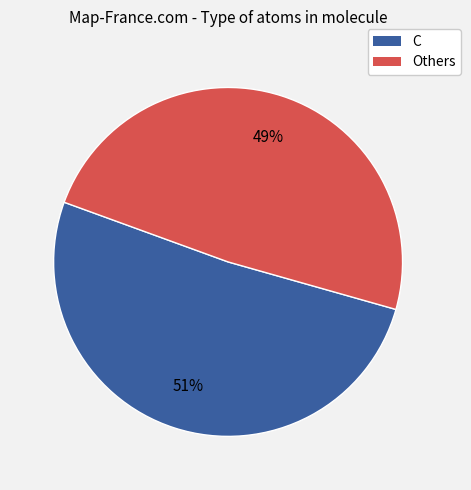

Is there any slice that represents more than half of the pie?

Yes